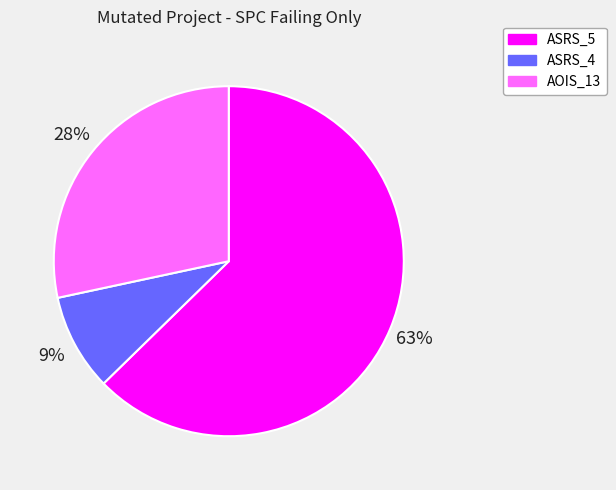

True or false: ASRS_5 accounts for 51% of the total.

False